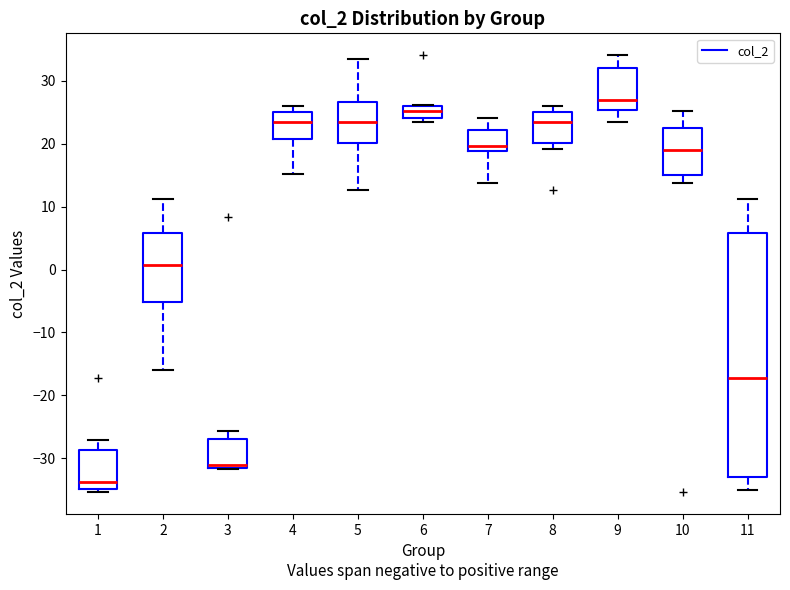

Where does the upper whisker of the box at x = 11 end on the y-axis? The values are not printed on the chart, so give them approximately, as read against the axis.

11